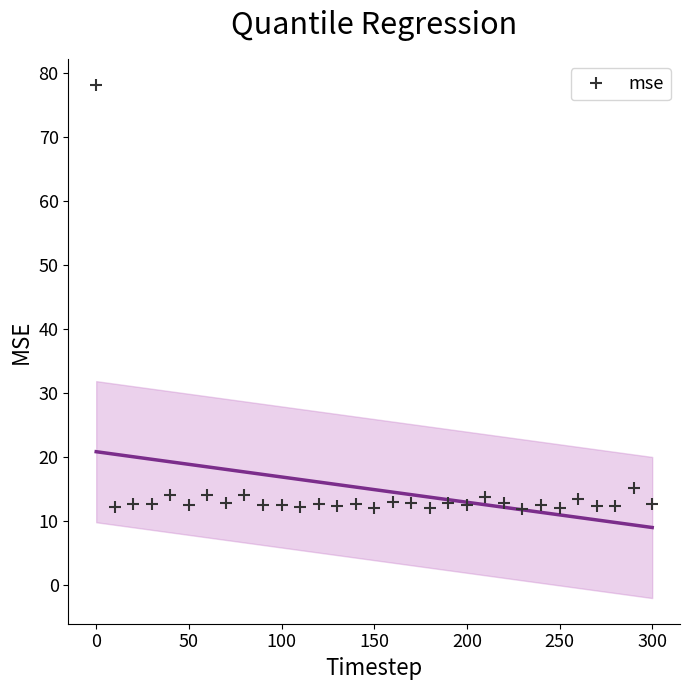

What Y value in the scatter plot is closest to 45?

15.2